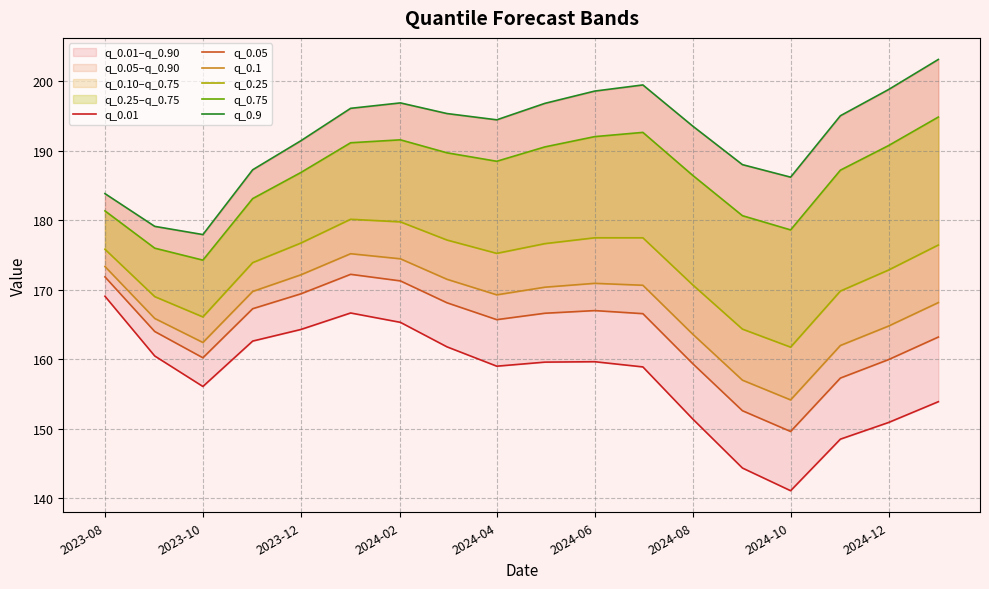

Rank the series at 2024-10 from lowest to highest value.

q_0.01, q_0.05, q_0.1, q_0.25, q_0.75, q_0.9